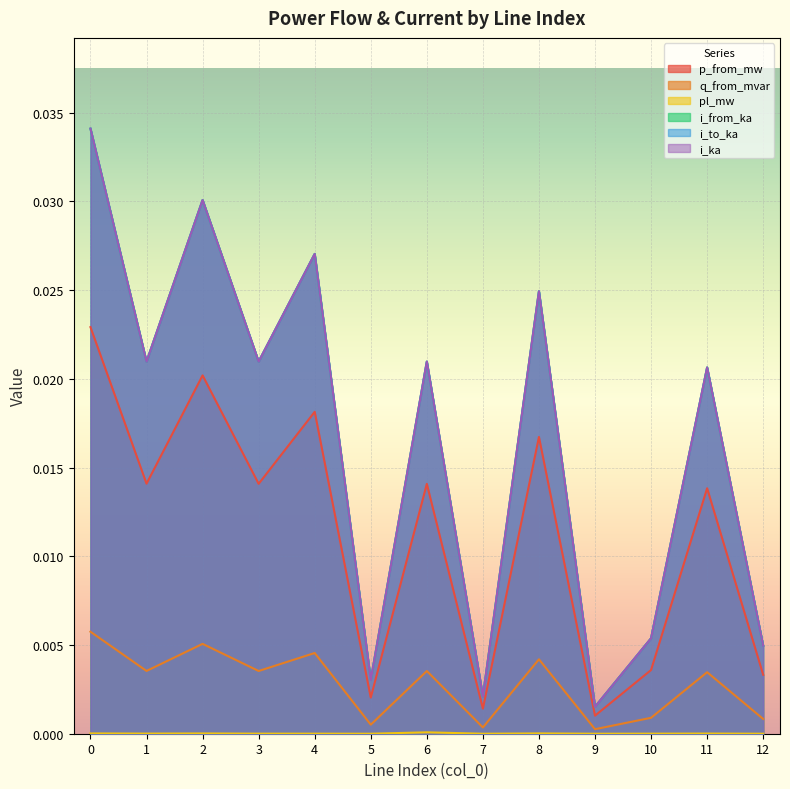

Which label corresponds to the smallest value in the chart?

9